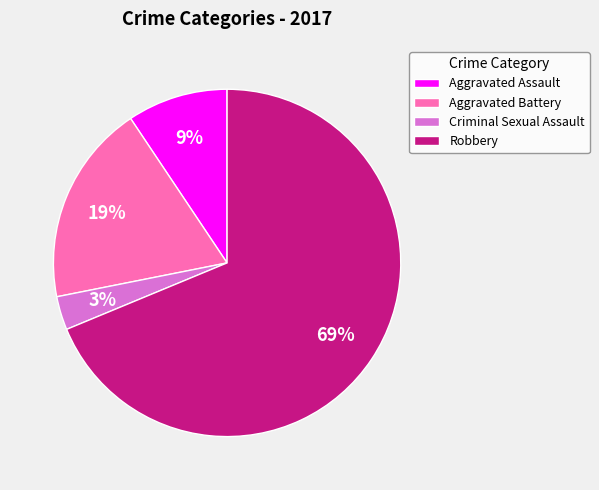

To the nearest percent, what portion does Aggravated Battery represent?

19%